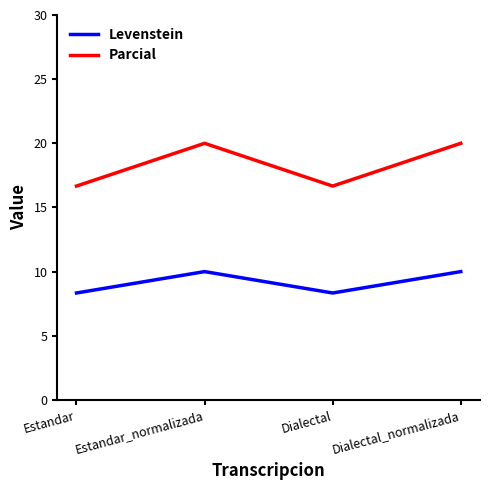

List the series in order of their peak value, lowest first.

Levenstein, Parcial